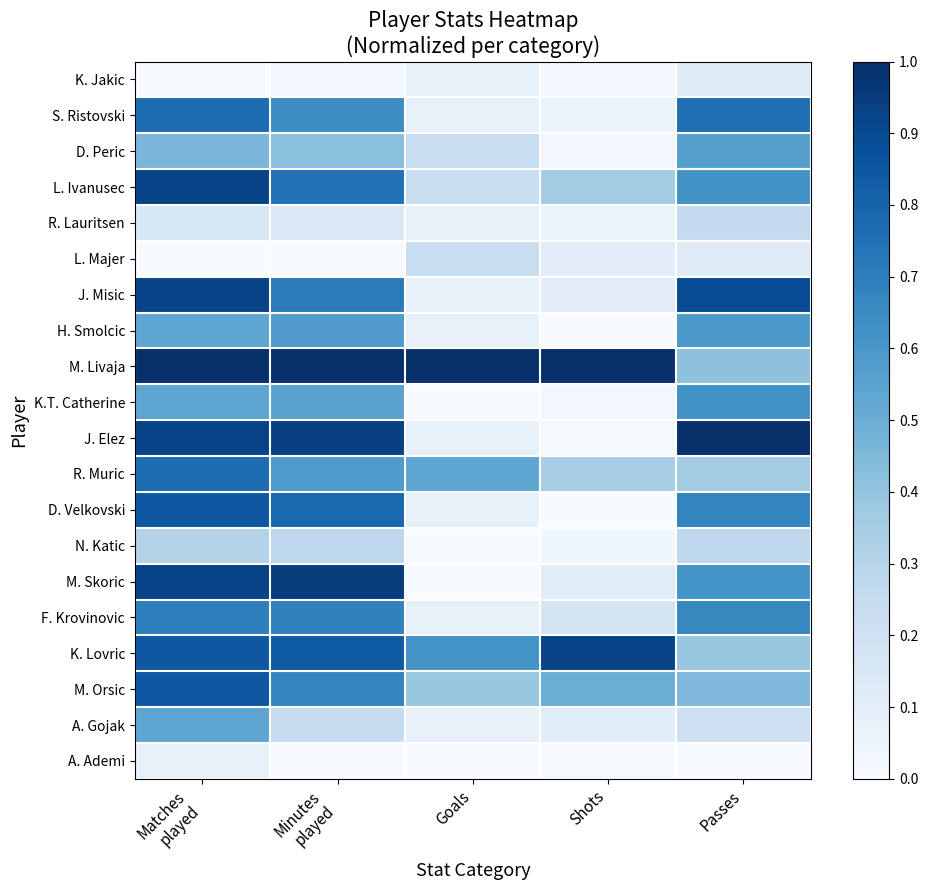

Reading left to right, transcribe all the data shown in this chart.

K. Jakic: Matches
played=0.0	Minutes
played=0.0	Goals=0.1	Shots=0.0	Passes=0.1
S. Ristovski: Matches
played=0.8	Minutes
played=0.6	Goals=0.1	Shots=0.1	Passes=0.8
D. Peric: Matches
played=0.5	Minutes
played=0.4	Goals=0.2	Shots=0.0	Passes=0.6
L. Ivanusec: Matches
played=0.9	Minutes
played=0.7	Goals=0.2	Shots=0.4	Passes=0.6
R. Lauritsen: Matches
played=0.2	Minutes
played=0.1	Goals=0.1	Shots=0.1	Passes=0.3
L. Majer: Matches
played=0.0	Minutes
played=0.0	Goals=0.2	Shots=0.1	Passes=0.1
J. Misic: Matches
played=0.9	Minutes
played=0.7	Goals=0.1	Shots=0.1	Passes=0.9
H. Smolcic: Matches
played=0.5	Minutes
played=0.6	Goals=0.1	Shots=0.0	Passes=0.6
M. Livaja: Matches
played=1.0	Minutes
played=1.0	Goals=1.0	Shots=1.0	Passes=0.4
K.T. Catherine: Matches
played=0.5	Minutes
played=0.6	Goals=0.0	Shots=0.0	Passes=0.6
J. Elez: Matches
played=0.9	Minutes
played=0.9	Goals=0.1	Shots=0.0	Passes=1.0
R. Muric: Matches
played=0.8	Minutes
played=0.6	Goals=0.5	Shots=0.3	Passes=0.4
D. Velkovski: Matches
played=0.8	Minutes
played=0.8	Goals=0.1	Shots=0.0	Passes=0.7
N. Katic: Matches
played=0.3	Minutes
played=0.3	Goals=0.0	Shots=0.0	Passes=0.3
M. Skoric: Matches
played=0.9	Minutes
played=0.9	Goals=0.0	Shots=0.1	Passes=0.6
F. Krovinovic: Matches
played=0.7	Minutes
played=0.7	Goals=0.1	Shots=0.2	Passes=0.7
K. Lovric: Matches
played=0.8	Minutes
played=0.8	Goals=0.6	Shots=0.9	Passes=0.4
M. Orsic: Matches
played=0.8	Minutes
played=0.7	Goals=0.4	Shots=0.5	Passes=0.4
A. Gojak: Matches
played=0.5	Minutes
played=0.2	Goals=0.1	Shots=0.1	Passes=0.2
A. Ademi: Matches
played=0.1	Minutes
played=0.0	Goals=0.0	Shots=0.0	Passes=0.0